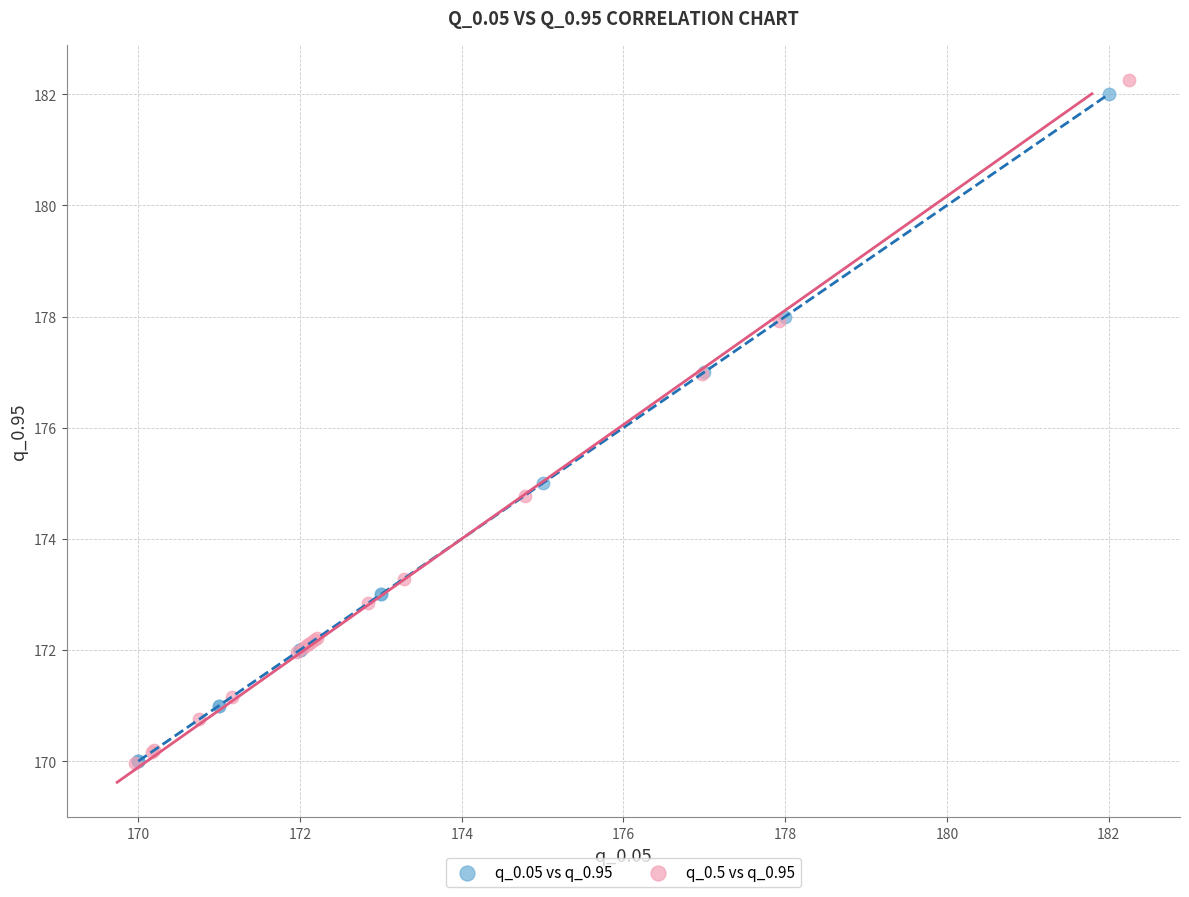

Which series has the widest spread of Y values?

q_0.5 vs q_0.95